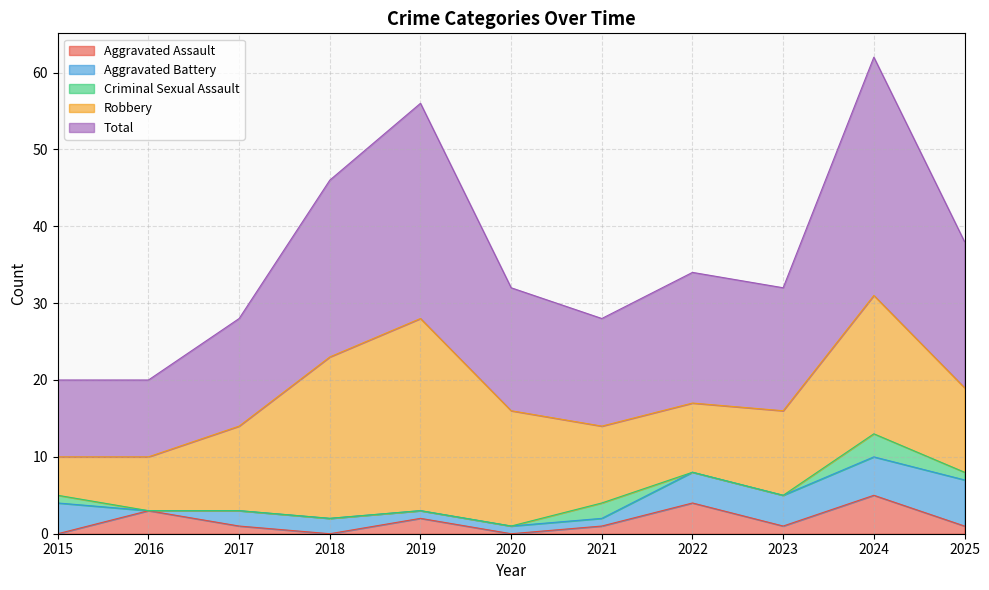

At which category does the chart reach its peak across all series?

2024